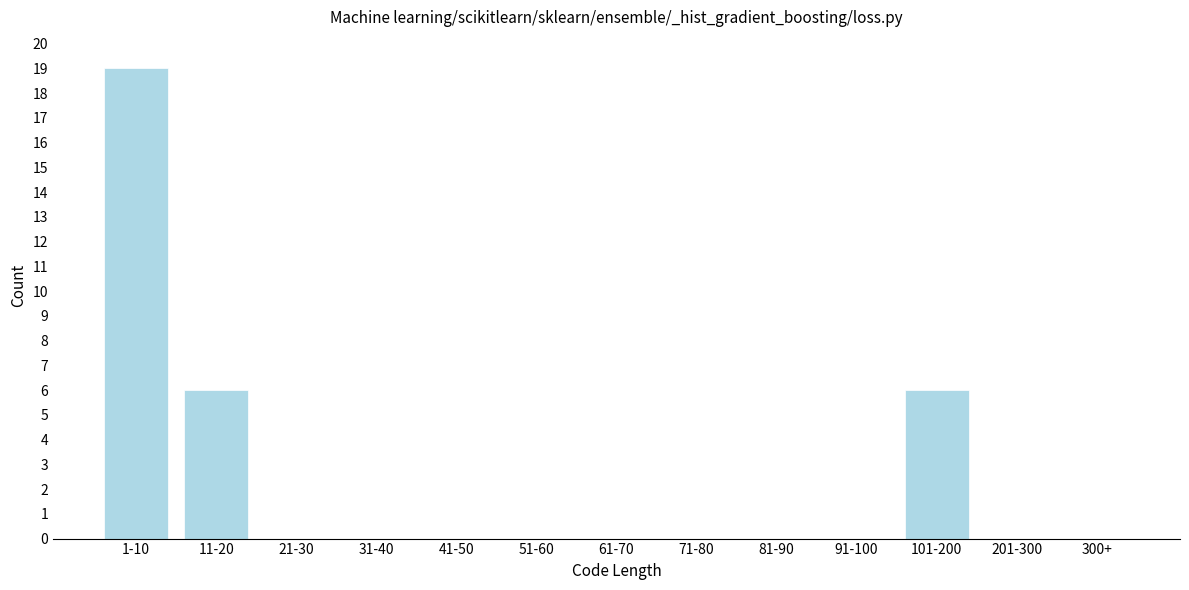

Reading left to right, extract all data points from this chart.

1-10=19	11-20=6	21-30=0	31-40=0	41-50=0	51-60=0	61-70=0	71-80=0	81-90=0	91-100=0	101-200=6	201-300=0	300+=0